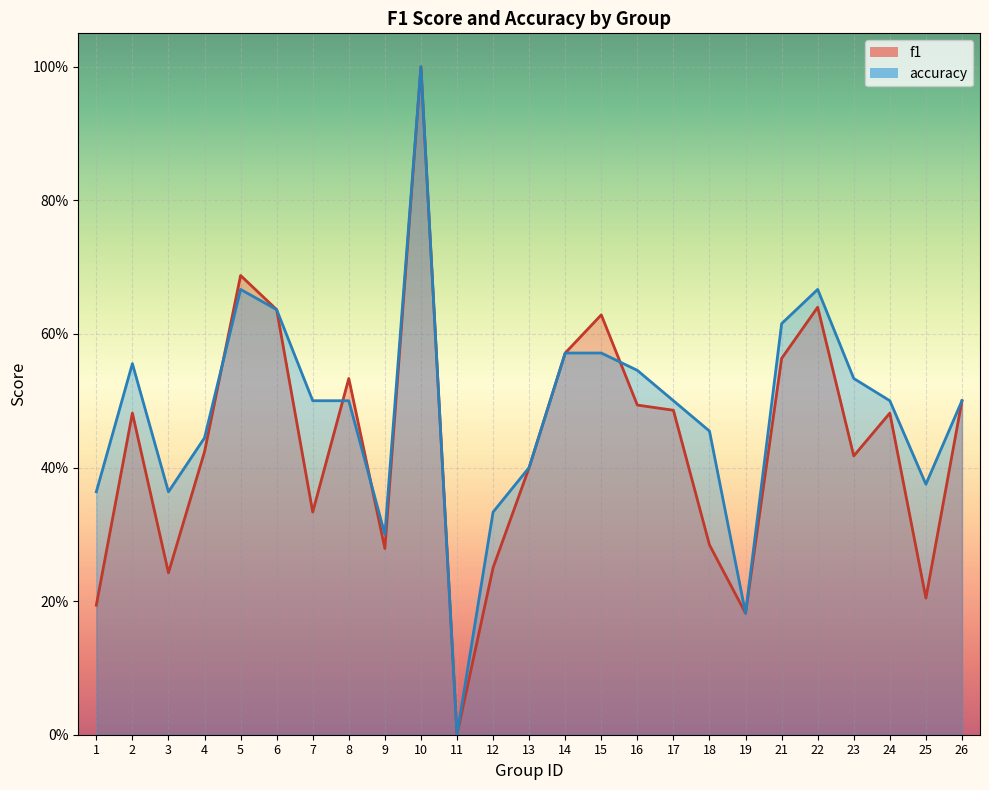

Reading left to right, extract all data points from this chart.

f1: 1=0.2	2=0.5	3=0.2	4=0.4	5=0.7	6=0.6	7=0.3	8=0.5	9=0.3	10=1.0	11=0.0	12=0.2	13=0.4	14=0.6	15=0.6	16=0.5	17=0.5	18=0.3	19=0.2	21=0.6	22=0.6	23=0.4	24=0.5	25=0.2	26=0.5
accuracy: 1=0.4	2=0.6	3=0.4	4=0.4	5=0.7	6=0.6	7=0.5	8=0.5	9=0.3	10=1.0	11=0.0	12=0.3	13=0.4	14=0.6	15=0.6	16=0.5	17=0.5	18=0.5	19=0.2	21=0.6	22=0.7	23=0.5	24=0.5	25=0.4	26=0.5